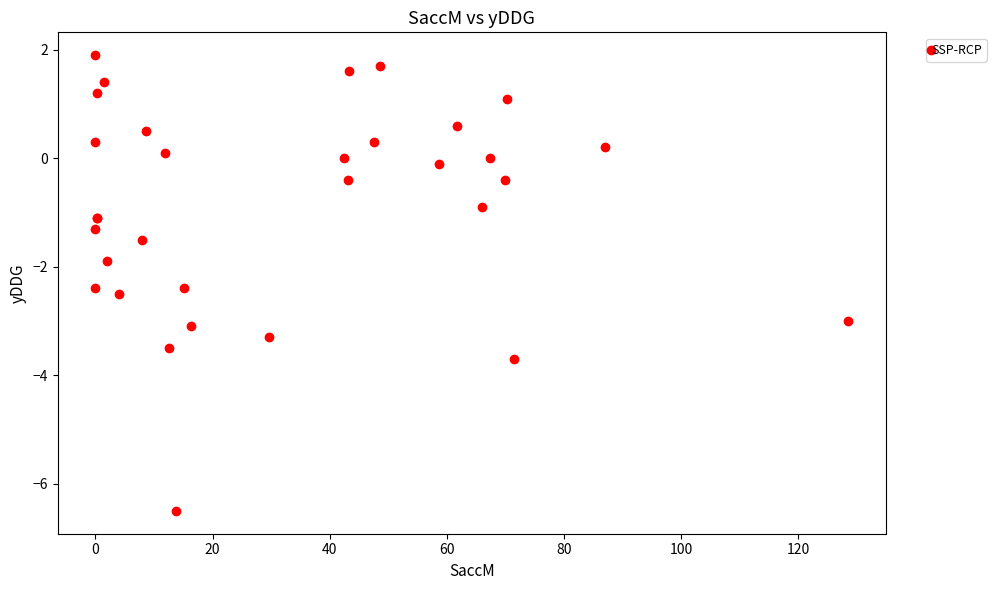

What Y value in the scatter plot is closest to -2?

-1.9